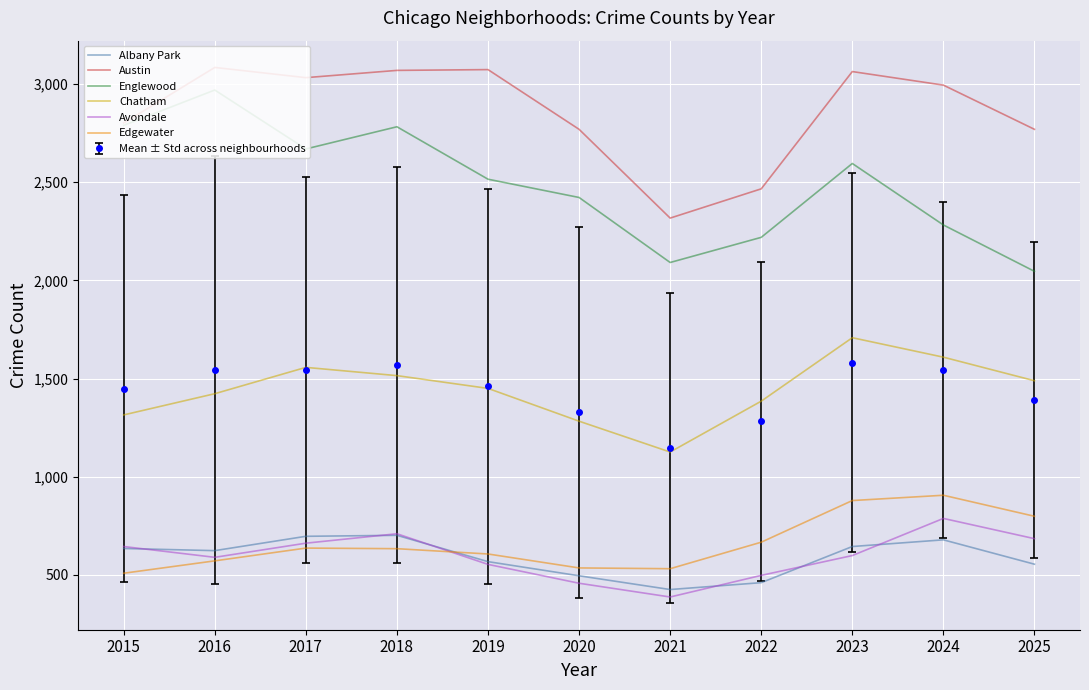

True or false: Edgewater and Englewood intersect in this chart.

False